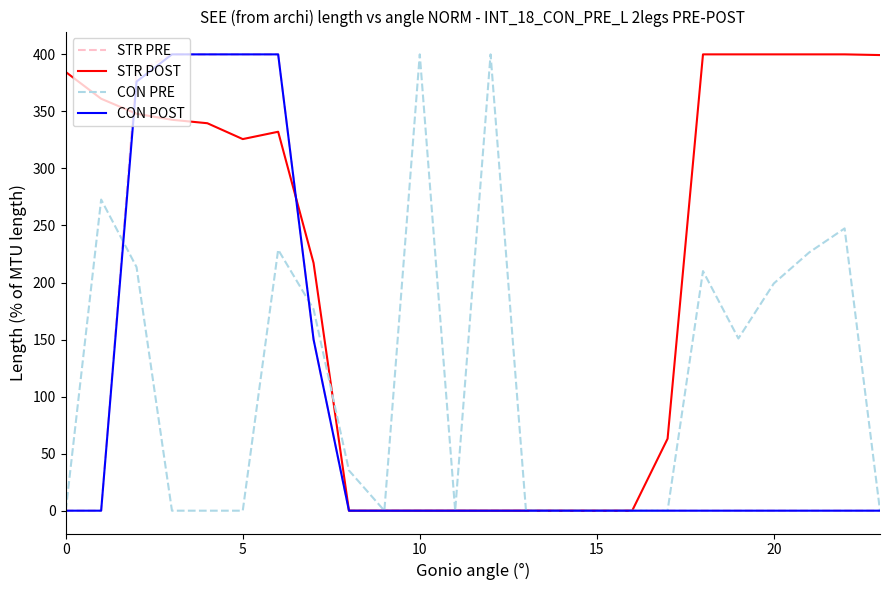

What is the highest value of the STR PRE series?

400.0